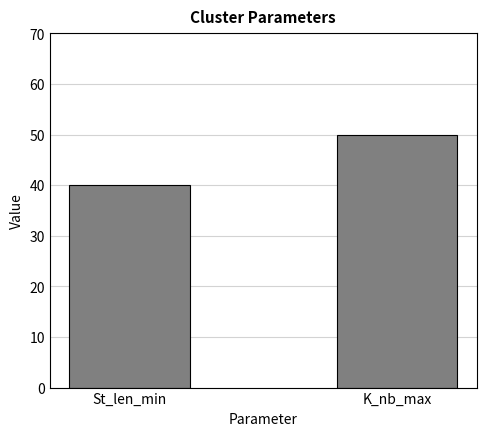

Rank the categories by value from highest to lowest.

K_nb_max, St_len_min